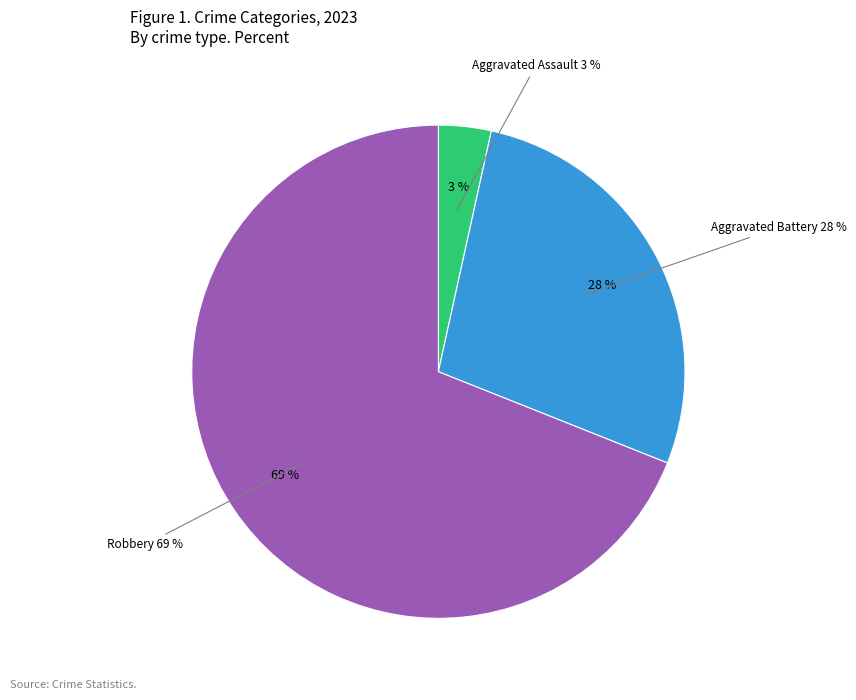

What percentage is the Aggravated Assault slice, to the nearest percent?

3%